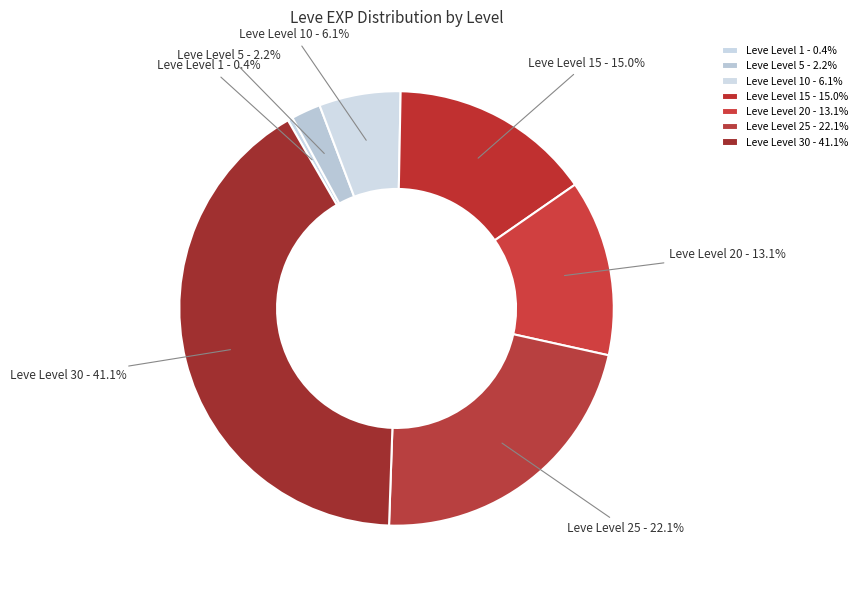

Which has a higher value, Leve Level 20 or Leve Level 15?

Leve Level 15